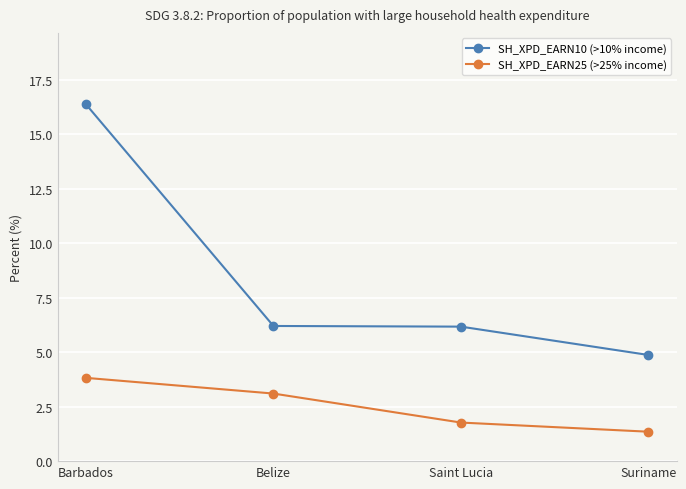

True or false: SH_XPD_EARN10 (>10% income) and SH_XPD_EARN25 (>25% income) cross at least once.

False